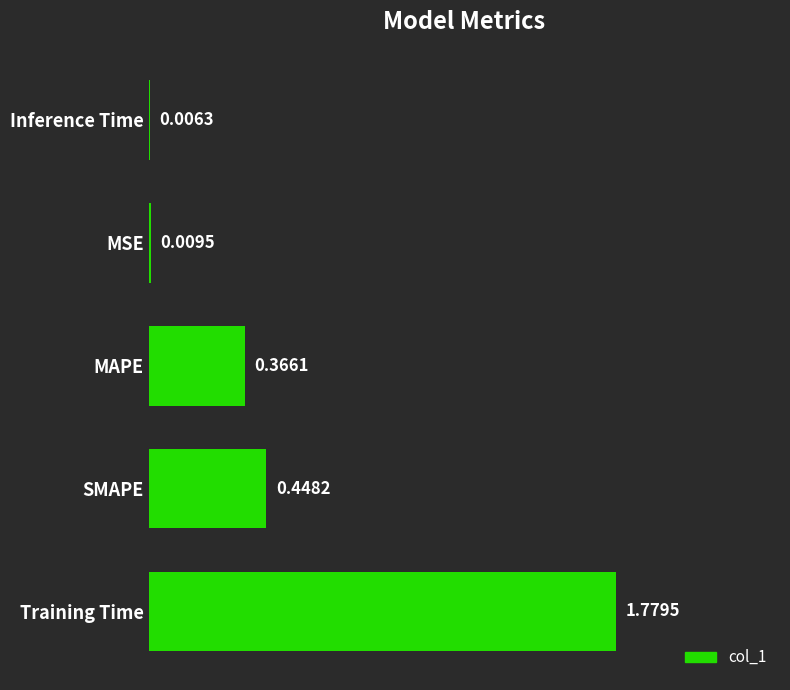

Between MSE and SMAPE, which is larger?

SMAPE